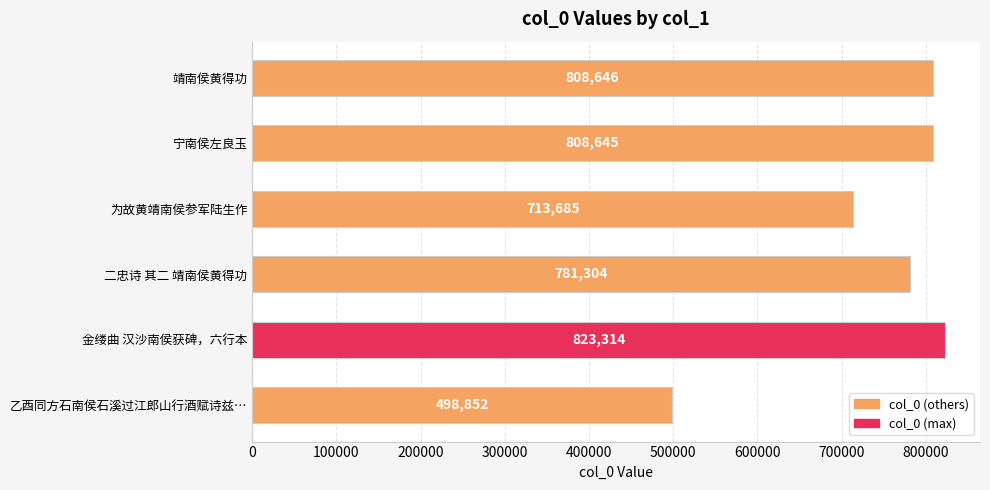

Between 宁南侯左良玉 and 金缕曲 汉沙南侯获碑，六行本, which is larger?

金缕曲 汉沙南侯获碑，六行本